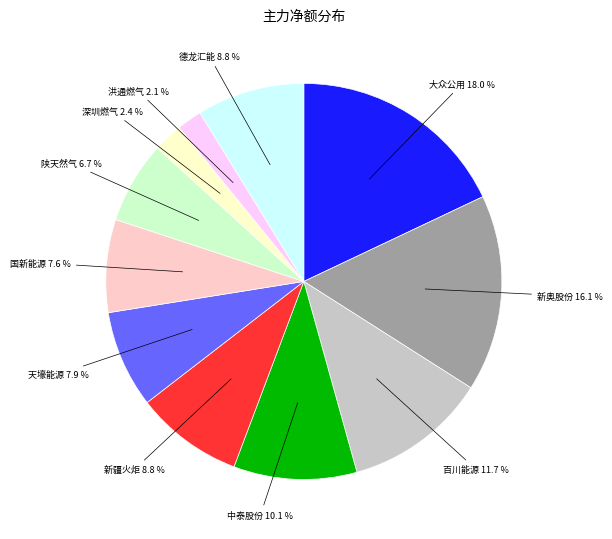

Approximately how many times larger is the value at 国新能源 compared to 天壕能源?

1.0